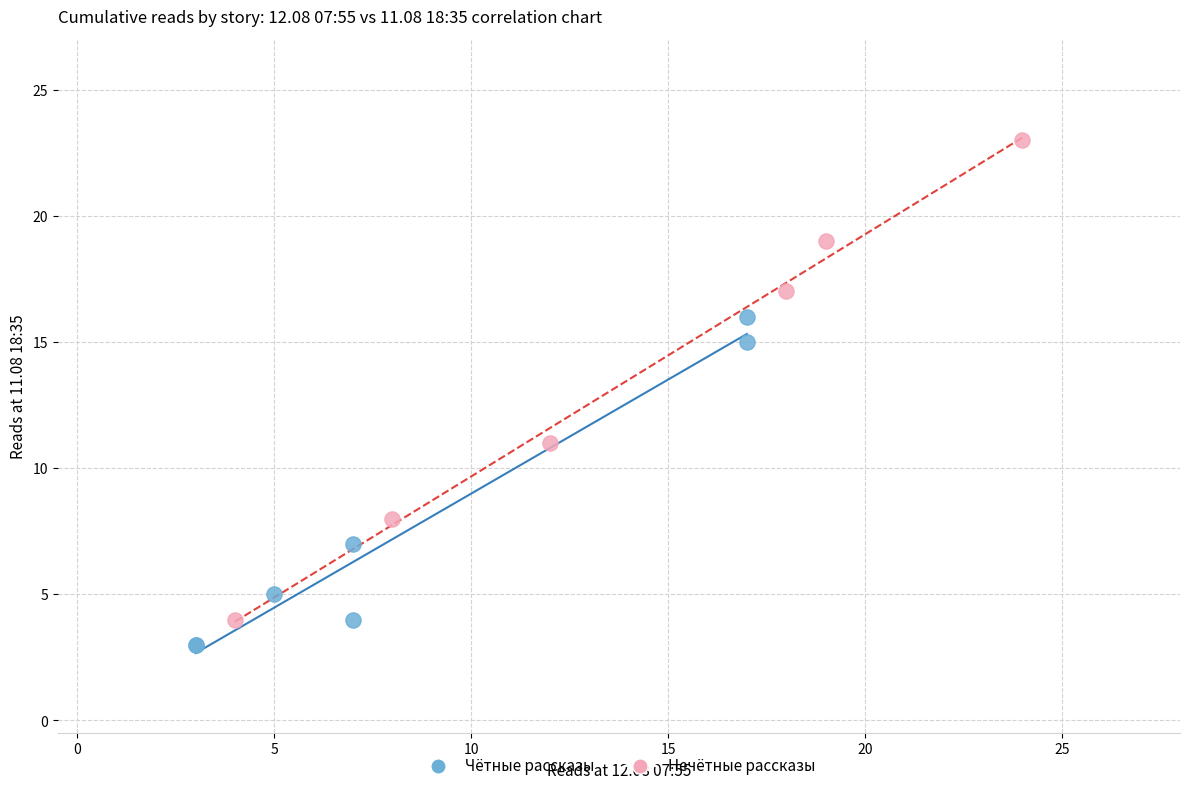

Which series reaches the maximum Y coordinate?

Нечётные рассказы